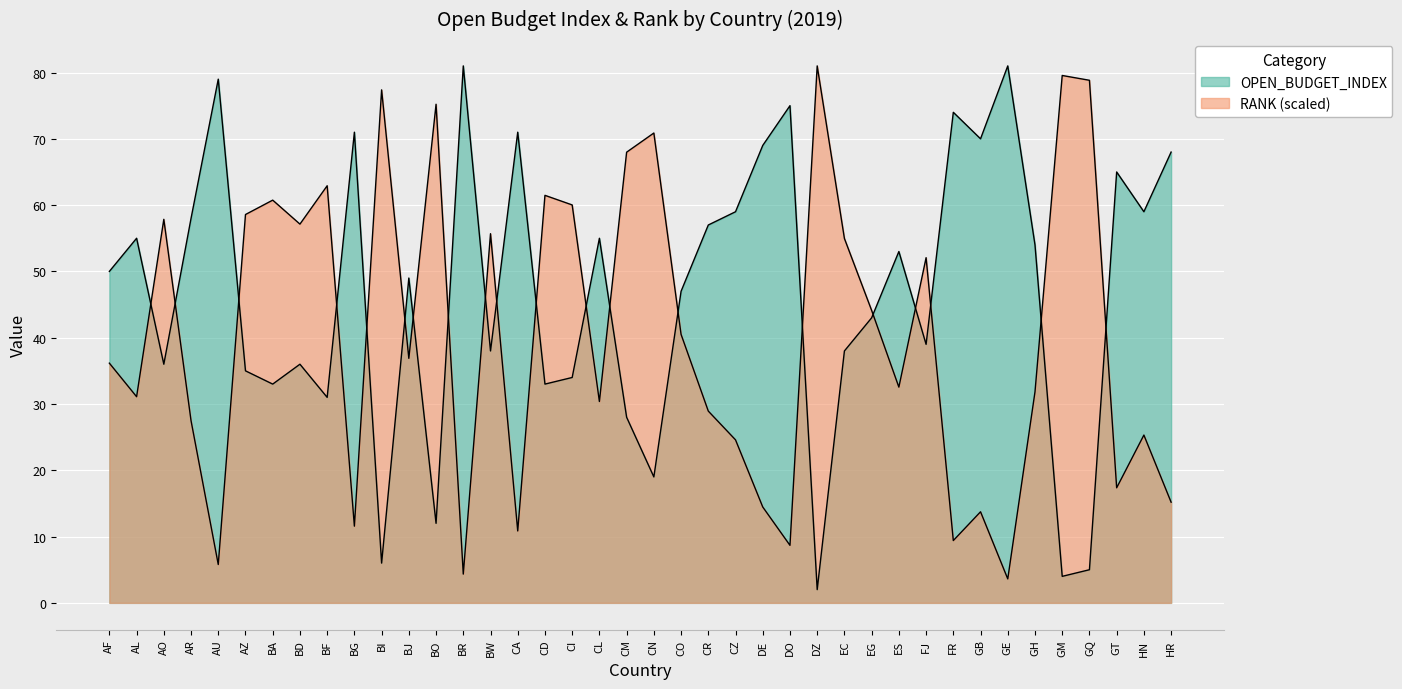

What is the label of the 30th point from the left?

ES